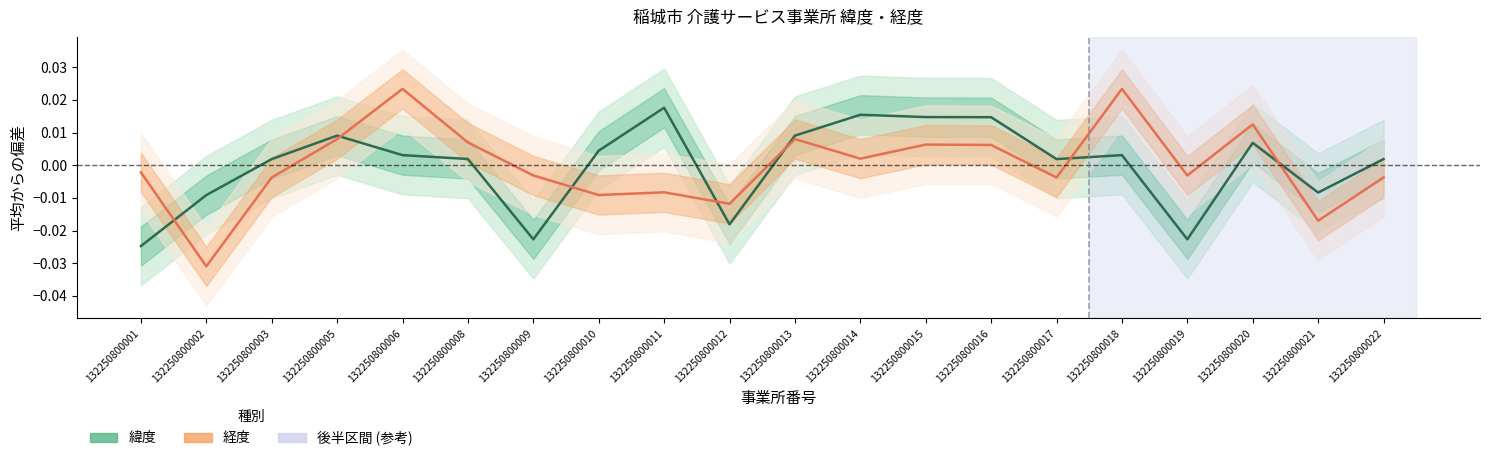

Does the chart display data point markers on the line(s)?

No